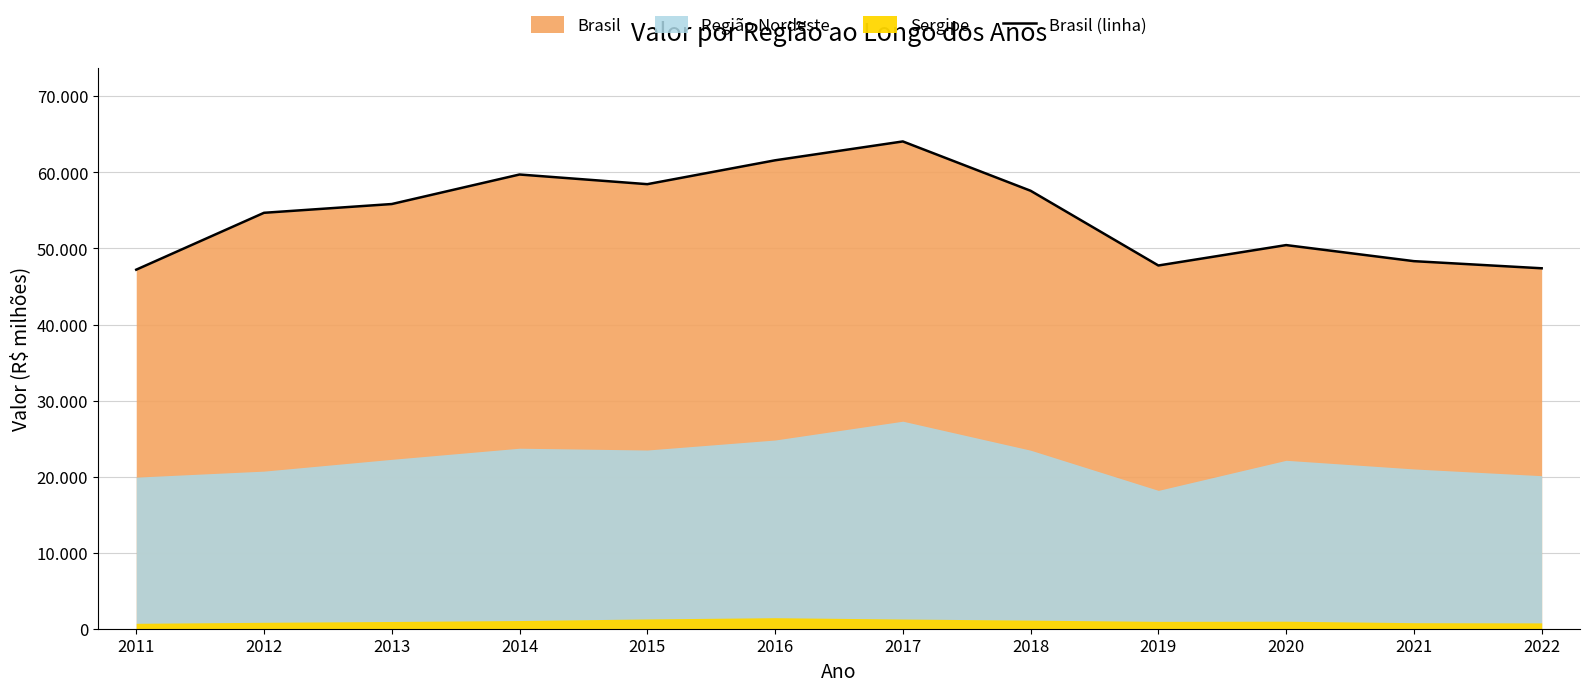

Which has a higher value, 2011 or 2013?

2013